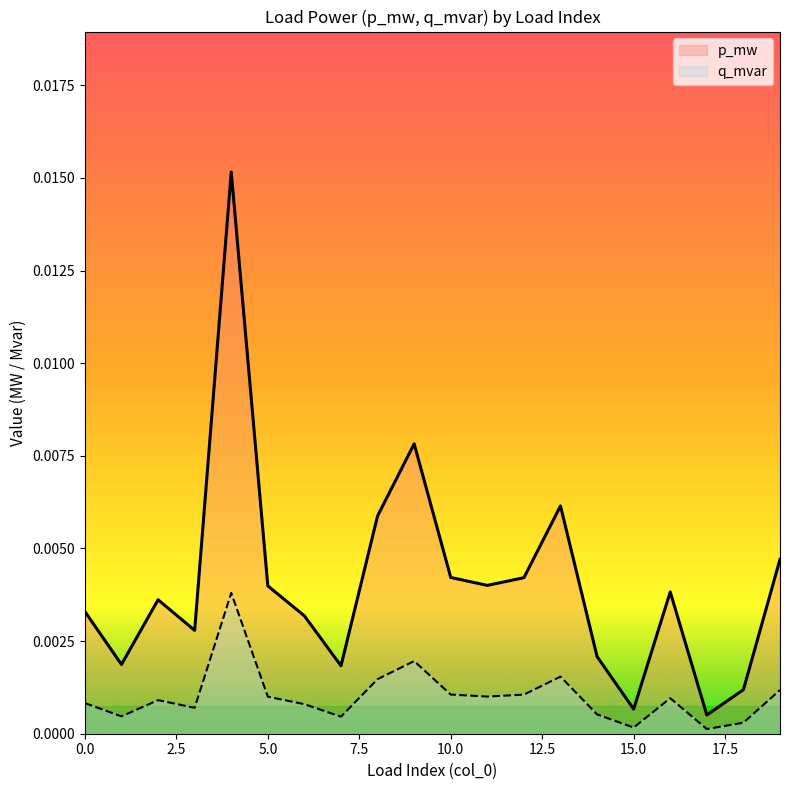

True or false: q_mvar and p_mw cross at least once.

False